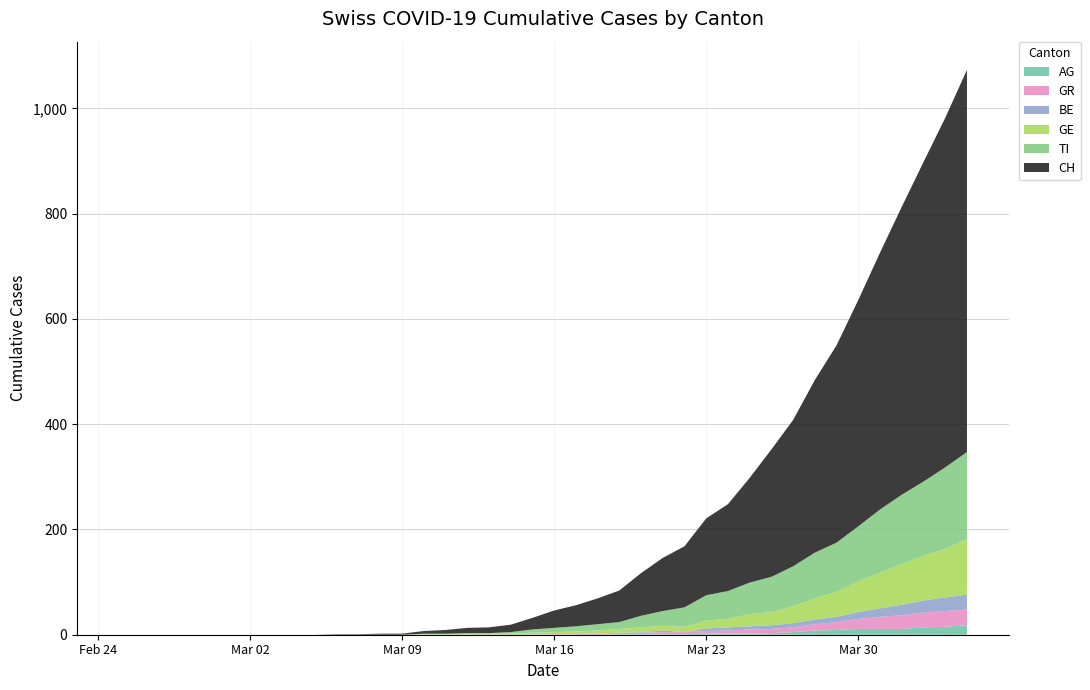

Reading left to right, extract all data points from this chart.

CH: 2020-02-25=0	2020-02-26=0	2020-02-27=0	2020-02-28=0	2020-02-29=0	2020-03-01=0	2020-03-02=0	2020-03-03=0	2020-03-04=0	2020-03-05=0	2020-03-06=1	2020-03-07=1	2020-03-08=2	2020-03-09=2	2020-03-10=5	2020-03-11=7	2020-03-12=10	2020-03-13=11	2020-03-14=14	2020-03-15=22	2020-03-16=33	2020-03-17=40	2020-03-18=49	2020-03-19=60	2020-03-20=81	2020-03-21=101	2020-03-22=116	2020-03-23=146	2020-03-24=165	2020-03-25=199	2020-03-26=242	2020-03-27=278	2020-03-28=328	2020-03-29=375	2020-03-30=430	2020-03-31=488	2020-04-01=547	2020-04-02=607	2020-04-03=664	2020-04-04=726
GE: 2020-02-25=0	2020-02-26=0	2020-02-27=0	2020-02-28=0	2020-02-29=0	2020-03-01=0	2020-03-02=0	2020-03-03=0	2020-03-04=0	2020-03-05=0	2020-03-06=0	2020-03-07=0	2020-03-08=0	2020-03-09=0	2020-03-10=1	2020-03-11=1	2020-03-12=2	2020-03-13=2	2020-03-14=2	2020-03-15=4	2020-03-16=4	2020-03-17=5	2020-03-18=6	2020-03-19=7	2020-03-20=9	2020-03-21=9	2020-03-22=10	2020-03-23=15	2020-03-24=16	2020-03-25=23	2020-03-26=25	2020-03-27=32	2020-03-28=40	2020-03-29=48	2020-03-30=58	2020-03-31=68	2020-04-01=77	2020-04-02=85	2020-04-03=92	2020-04-04=106
AG: 2020-02-25=0	2020-02-26=0	2020-02-27=0	2020-02-28=0	2020-02-29=0	2020-03-01=0	2020-03-02=0	2020-03-03=0	2020-03-04=0	2020-03-05=0	2020-03-06=0	2020-03-07=0	2020-03-08=0	2020-03-09=0	2020-03-10=0	2020-03-11=0	2020-03-12=0	2020-03-13=0	2020-03-14=0	2020-03-15=0	2020-03-16=0	2020-03-17=0	2020-03-18=0	2020-03-19=1	2020-03-20=1	2020-03-21=1	2020-03-22=1	2020-03-23=2	2020-03-24=2	2020-03-25=2	2020-03-26=3	2020-03-27=5	2020-03-28=8	2020-03-29=9	2020-03-30=11	2020-03-31=11	2020-04-01=11	2020-04-02=14	2020-04-03=15	2020-04-04=18
GR: 2020-02-25=0	2020-02-26=0	2020-02-27=0	2020-02-28=0	2020-02-29=0	2020-03-01=0	2020-03-02=0	2020-03-03=0	2020-03-04=0	2020-03-05=0	2020-03-06=0	2020-03-07=0	2020-03-08=0	2020-03-09=0	2020-03-10=0	2020-03-11=0	2020-03-12=0	2020-03-13=0	2020-03-14=0	2020-03-15=0	2020-03-16=1	2020-03-17=1	2020-03-18=1	2020-03-19=2	2020-03-20=3	2020-03-21=4	2020-03-22=4	2020-03-23=5	2020-03-24=6	2020-03-25=8	2020-03-26=8	2020-03-27=9	2020-03-28=12	2020-03-29=15	2020-03-30=19	2020-03-31=23	2020-04-01=26	2020-04-02=28	2020-04-03=30	2020-04-04=30
BE: 2020-02-25=0	2020-02-26=0	2020-02-27=0	2020-02-28=0	2020-02-29=0	2020-03-01=0	2020-03-02=0	2020-03-03=0	2020-03-04=0	2020-03-05=0	2020-03-06=0	2020-03-07=0	2020-03-08=0	2020-03-09=0	2020-03-10=0	2020-03-11=0	2020-03-12=0	2020-03-13=0	2020-03-14=0	2020-03-15=0	2020-03-16=0	2020-03-17=0	2020-03-18=1	2020-03-19=1	2020-03-20=1	2020-03-21=3	2020-03-22=0	2020-03-23=5	2020-03-24=6	2020-03-25=6	2020-03-26=7	2020-03-27=8	2020-03-28=9	2020-03-29=10	2020-03-30=13	2020-03-31=16	2020-04-01=20	2020-04-02=23	2020-04-03=26	2020-04-04=28
TI: 2020-02-25=0	2020-02-26=0	2020-02-27=0	2020-02-28=0	2020-02-29=0	2020-03-01=0	2020-03-02=0	2020-03-03=0	2020-03-04=0	2020-03-05=0	2020-03-06=0	2020-03-07=0	2020-03-08=0	2020-03-09=0	2020-03-10=1	2020-03-11=1	2020-03-12=1	2020-03-13=1	2020-03-14=3	2020-03-15=6	2020-03-16=8	2020-03-17=10	2020-03-18=12	2020-03-19=13	2020-03-20=22	2020-03-21=28	2020-03-22=37	2020-03-23=48	2020-03-24=53	2020-03-25=60	2020-03-26=67	2020-03-27=76	2020-03-28=87	2020-03-29=93	2020-03-30=105	2020-03-31=120	2020-04-01=132	2020-04-02=141	2020-04-03=155	2020-04-04=165